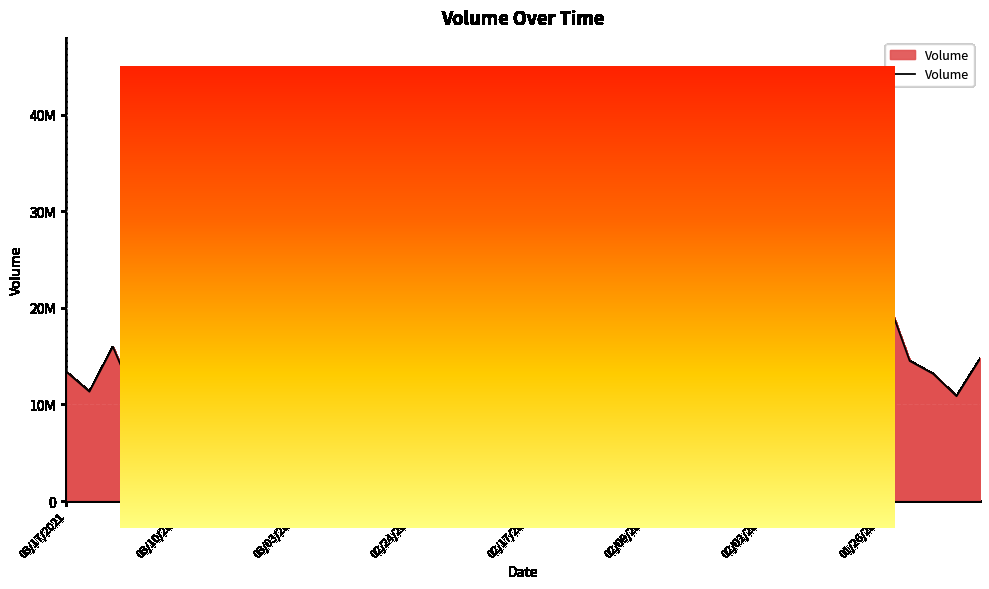

How many distinct data groups are displayed?

1